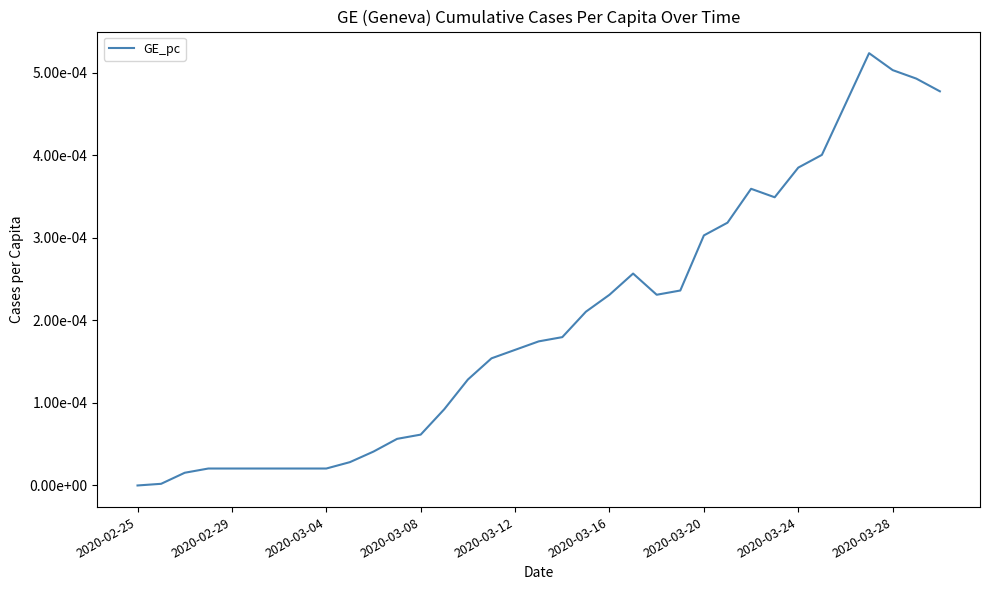

Is this an area chart (filled region under the line)?

No